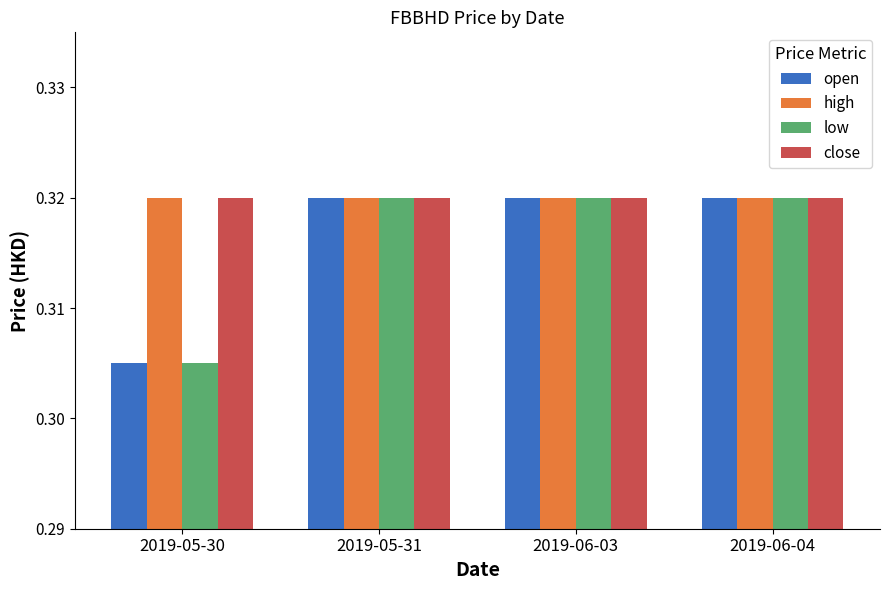

Which label corresponds to the smallest value in the chart?

2019-05-30